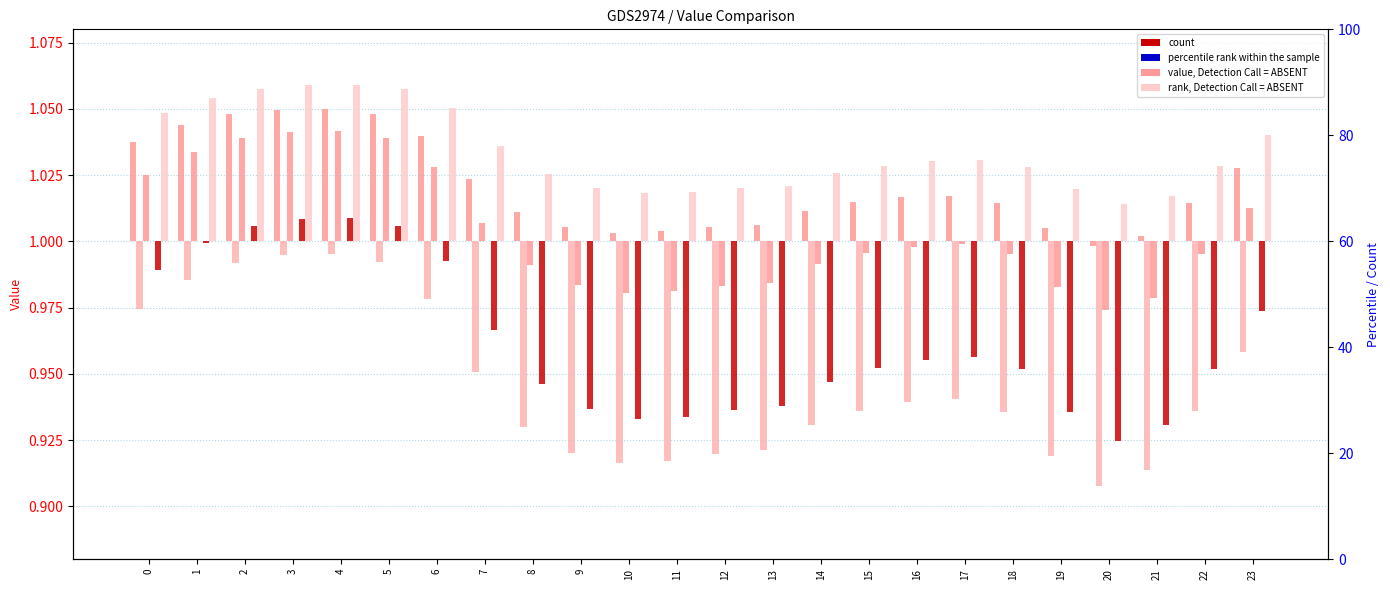

What is the total value across all series at 17?

-0.1